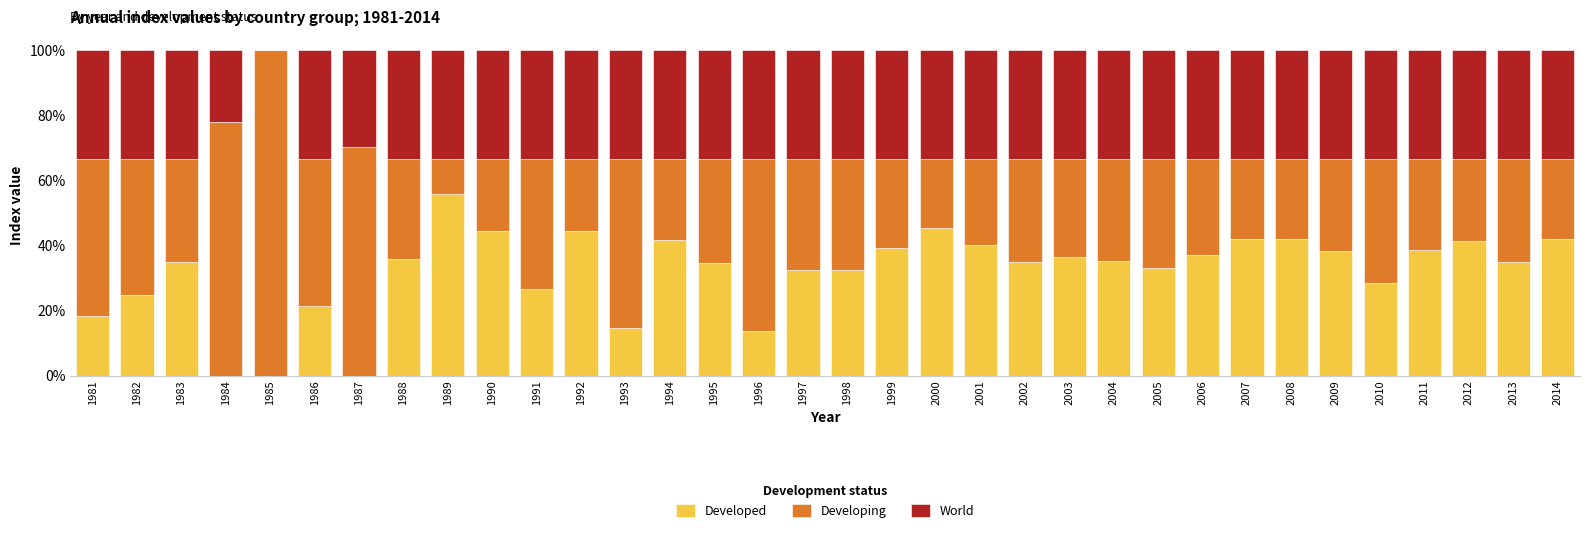

What is the highest value of the Developed series?

55.7